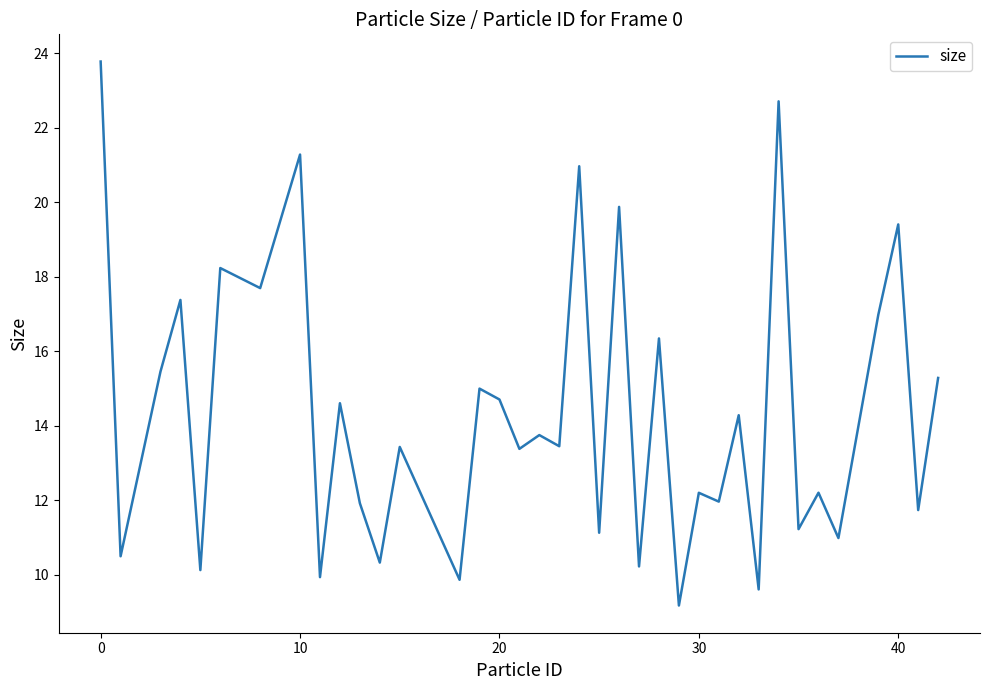

True or false: the data has more than 2 interior local peaks.

True